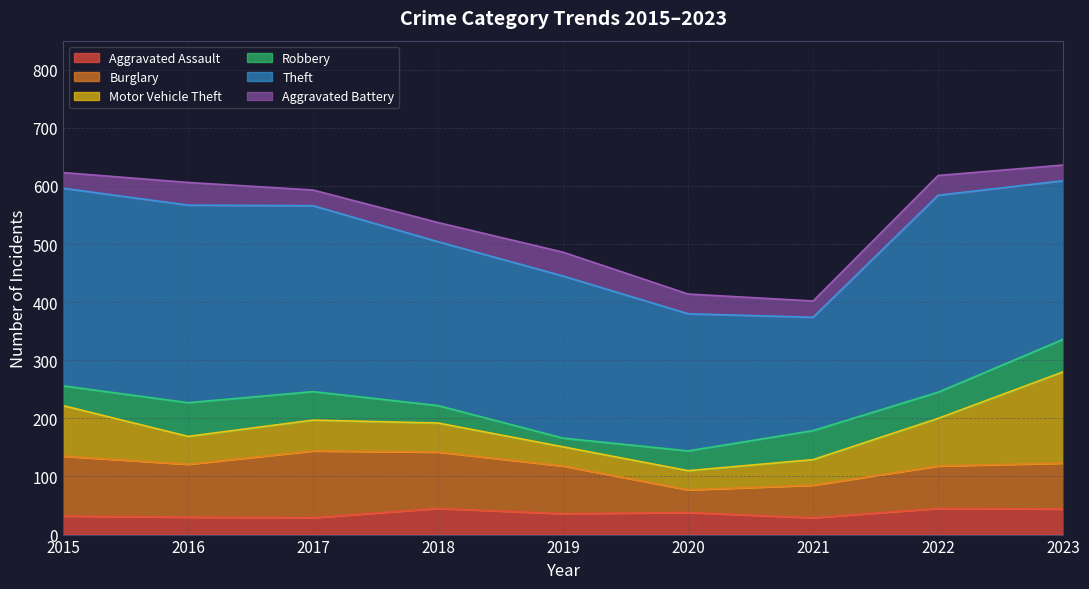

Reading right to left, transcribe all the data shown in this chart.

Aggravated Assault: 2023=44	2022=45	2021=29	2020=38	2019=36	2018=45	2017=29	2016=30	2015=32
Burglary: 2023=79	2022=73	2021=56	2020=39	2019=82	2018=97	2017=115	2016=91	2015=103
Motor Vehicle Theft: 2023=157	2022=82	2021=44	2020=33	2019=33	2018=50	2017=53	2016=48	2015=87
Robbery: 2023=56	2022=45	2021=50	2020=34	2019=15	2018=30	2017=49	2016=58	2015=34
Theft: 2023=273	2022=339	2021=195	2020=236	2019=279	2018=282	2017=320	2016=340	2015=340
Aggravated Battery: 2023=27	2022=34	2021=28	2020=34	2019=41	2018=33	2017=27	2016=39	2015=27